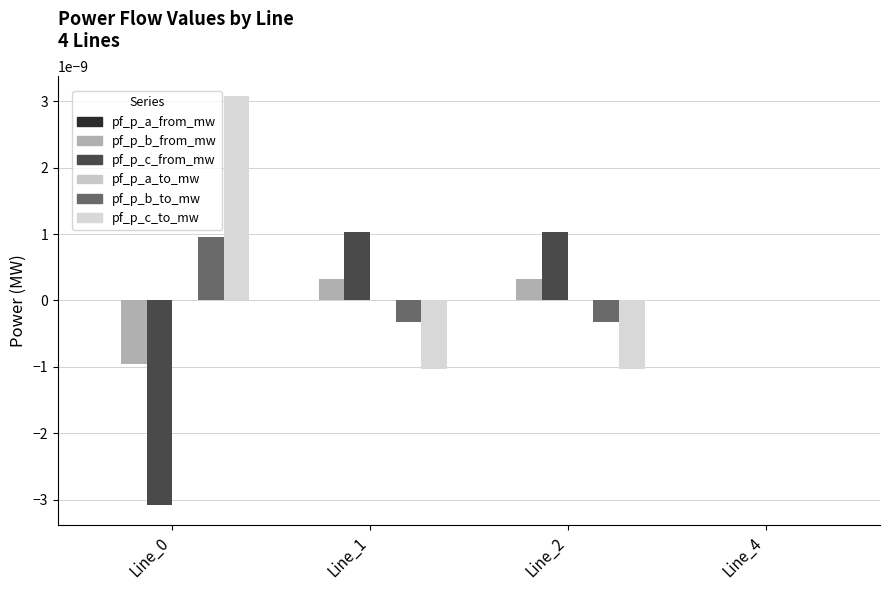

Which label corresponds to the largest value in the chart?

Line_0